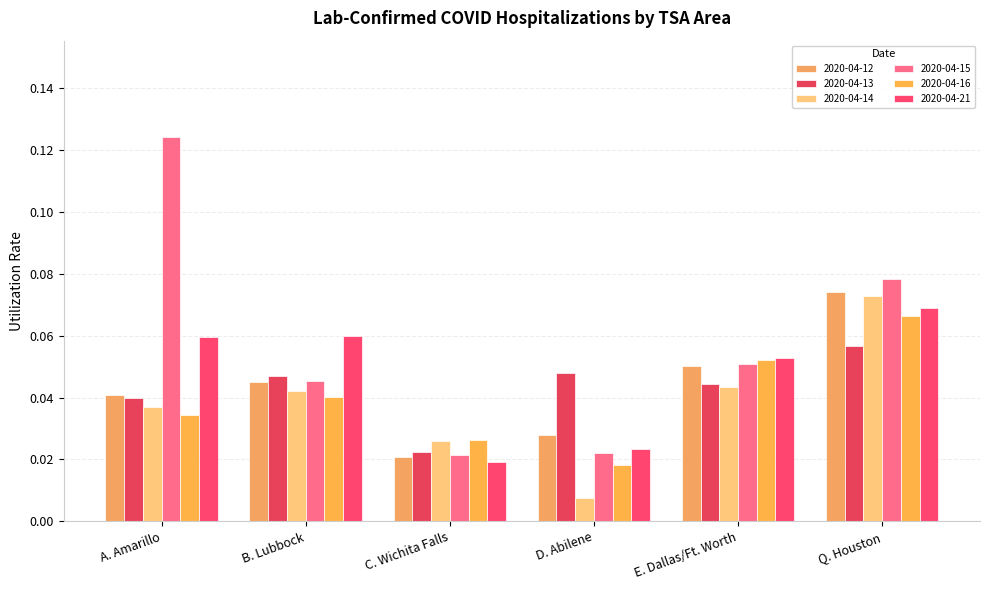

The value of 2020-04-14 at B. Lubbock is 0.1. True or false?

False